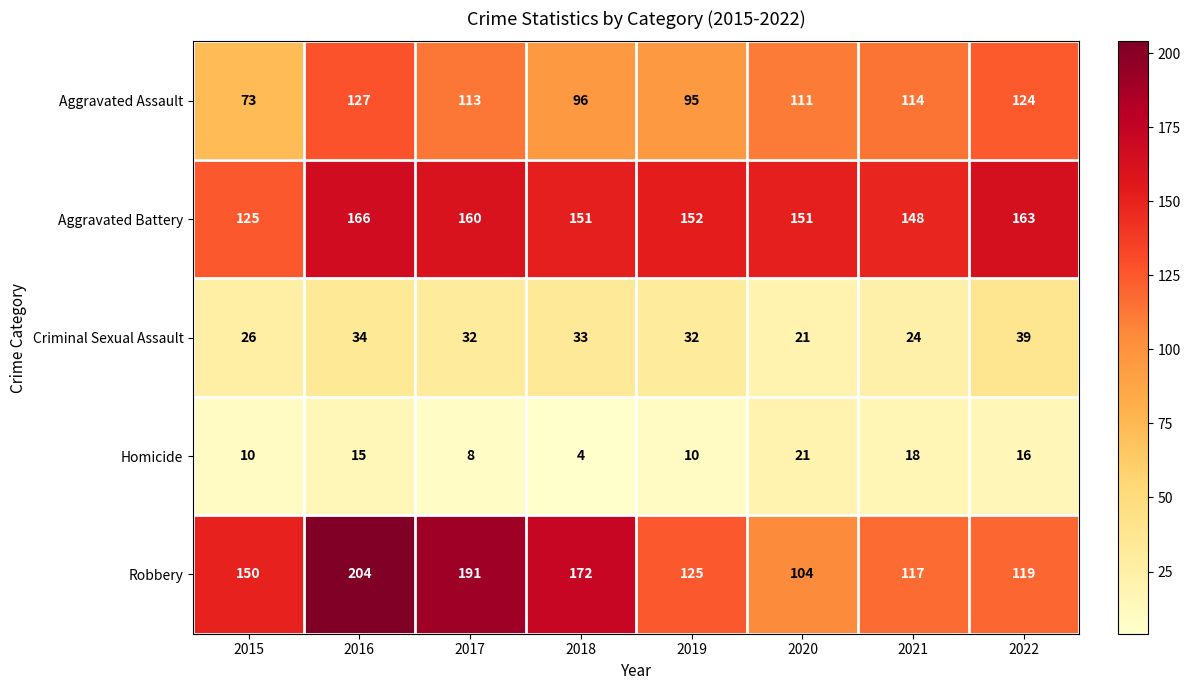

At which label is Robbery closest to 154?

2015